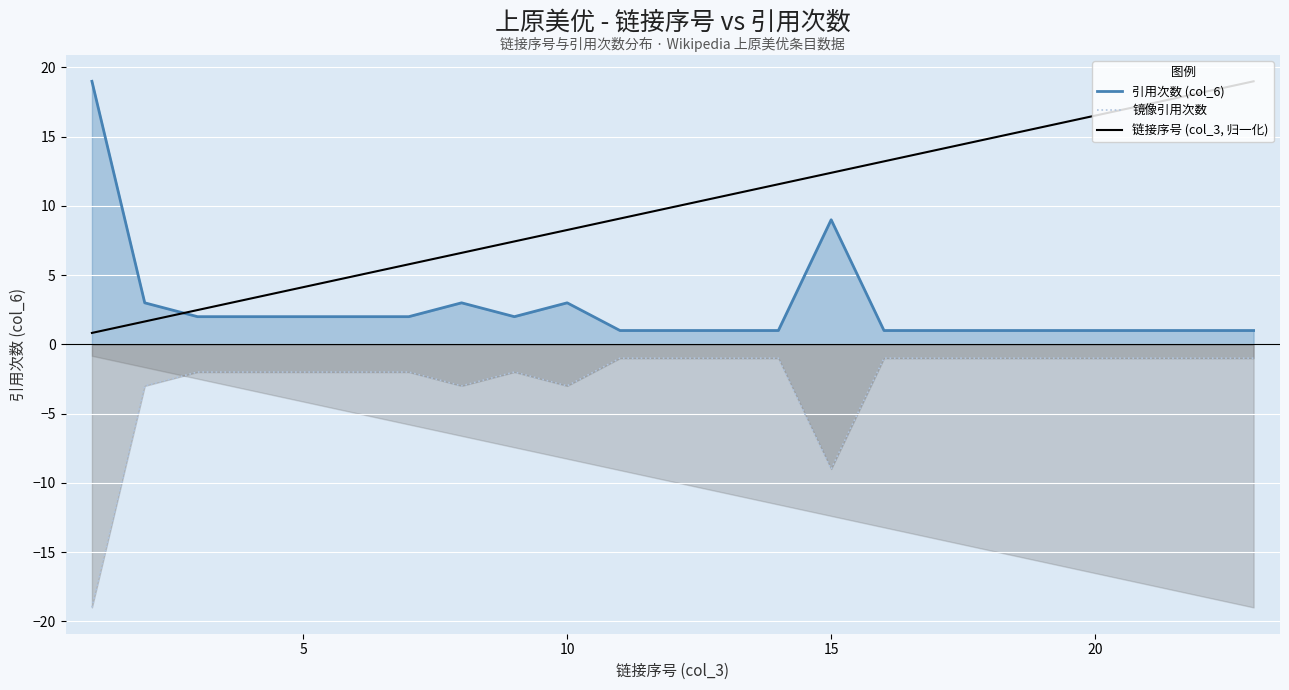

Which series ends up on top after the final intersection of 链接序号 (col_3, 归一化) and 引用次数 (col_6)?

链接序号 (col_3, 归一化)